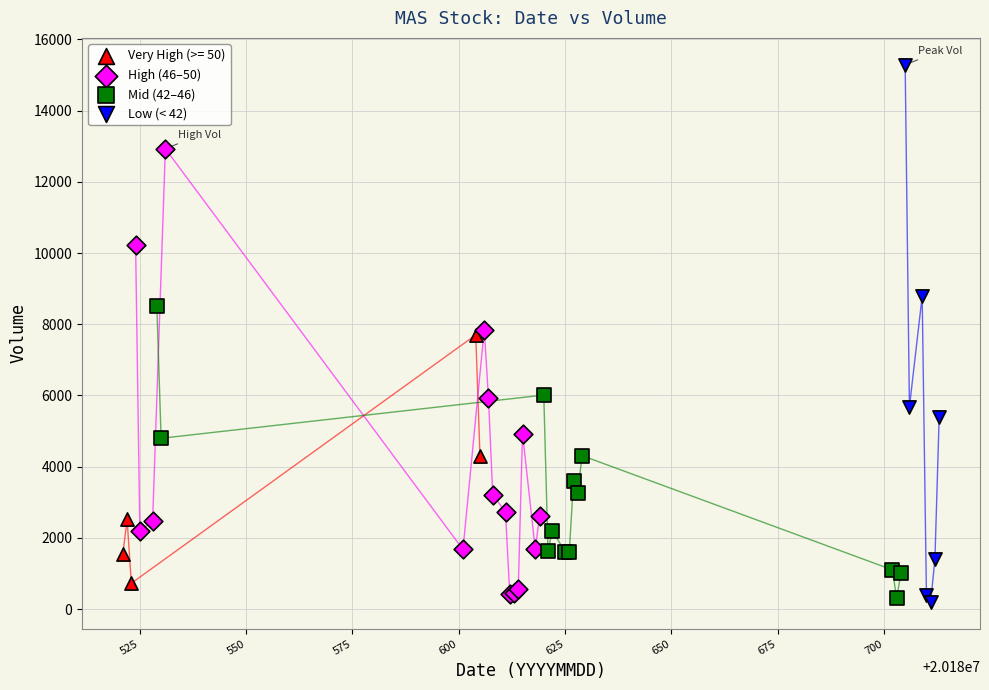

Which series reaches the maximum Y coordinate?

Low (< 42)